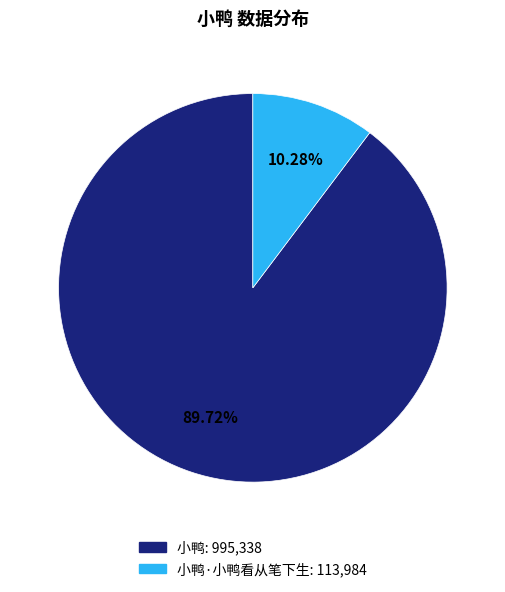

Does any single category account for the majority?

Yes